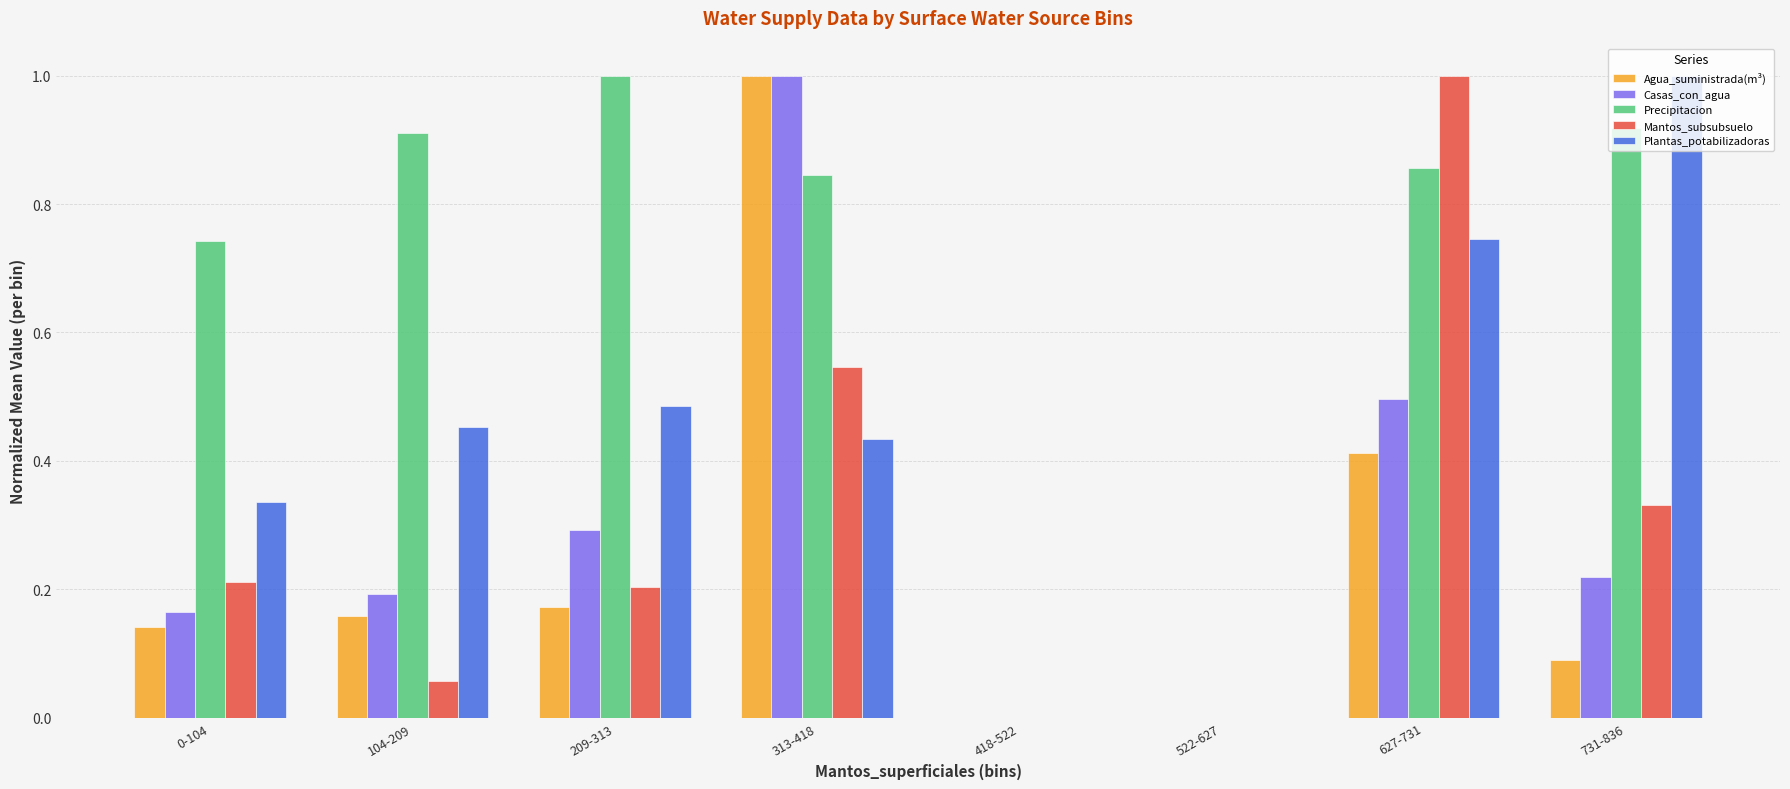

How many groups of bars are there?

8